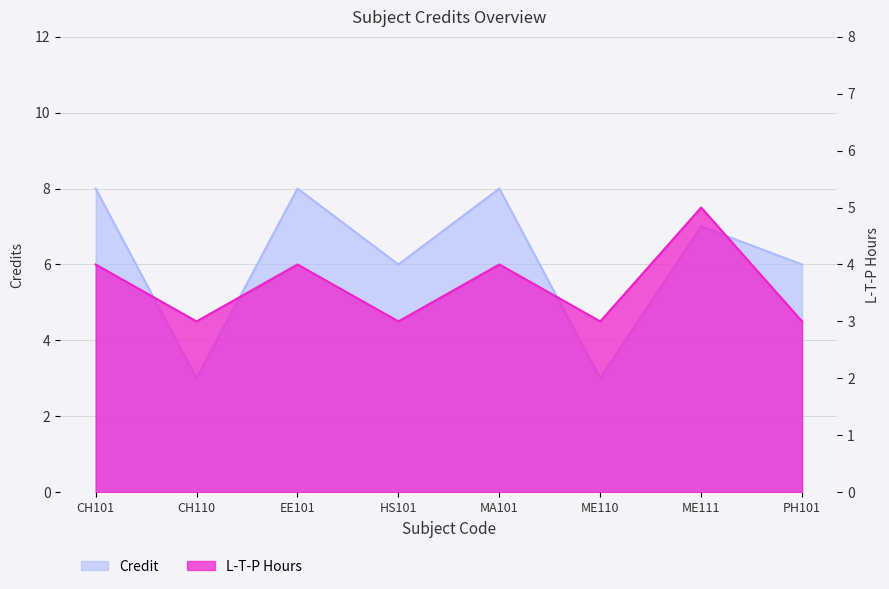

List the series in order of their peak value, highest first.

Credit, L_hours